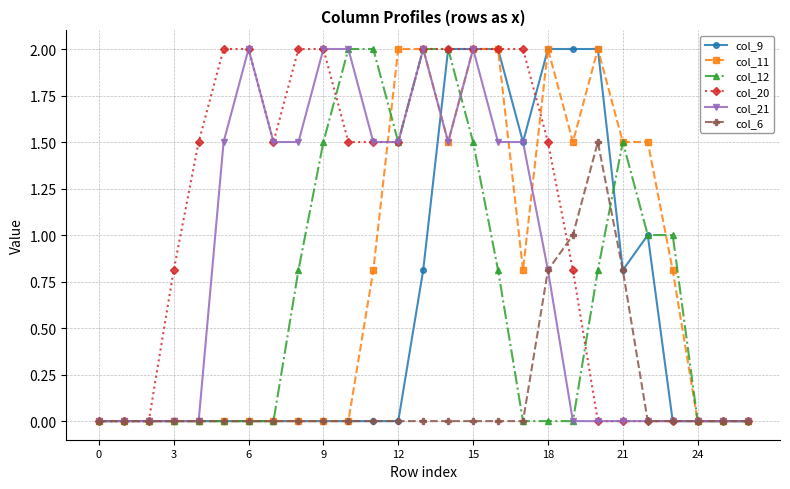

Which series has the largest total across all categories?

col_20